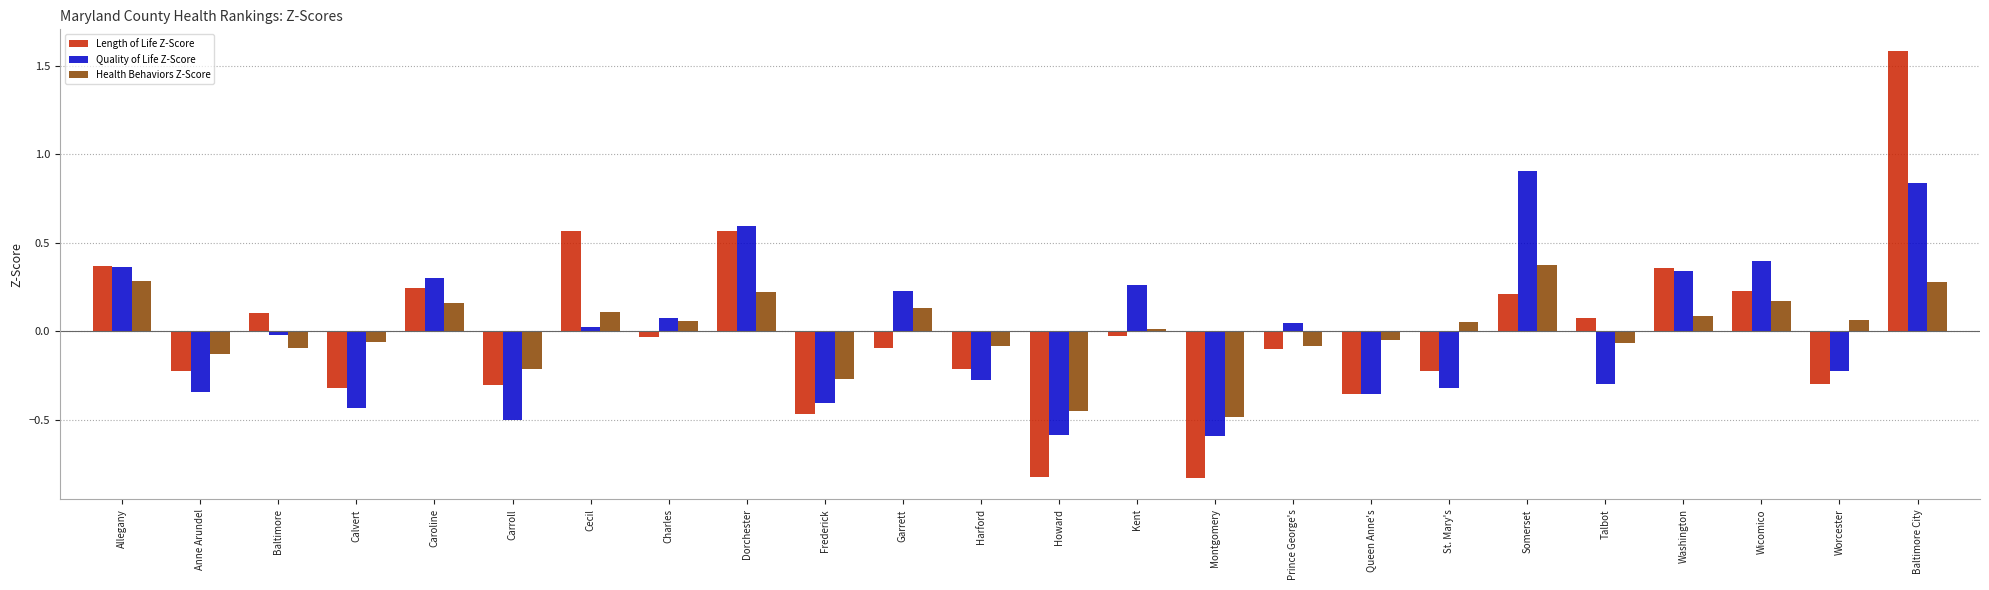

What is the difference between the second highest and minimum values in the Length of Life Z-Score series?

1.4